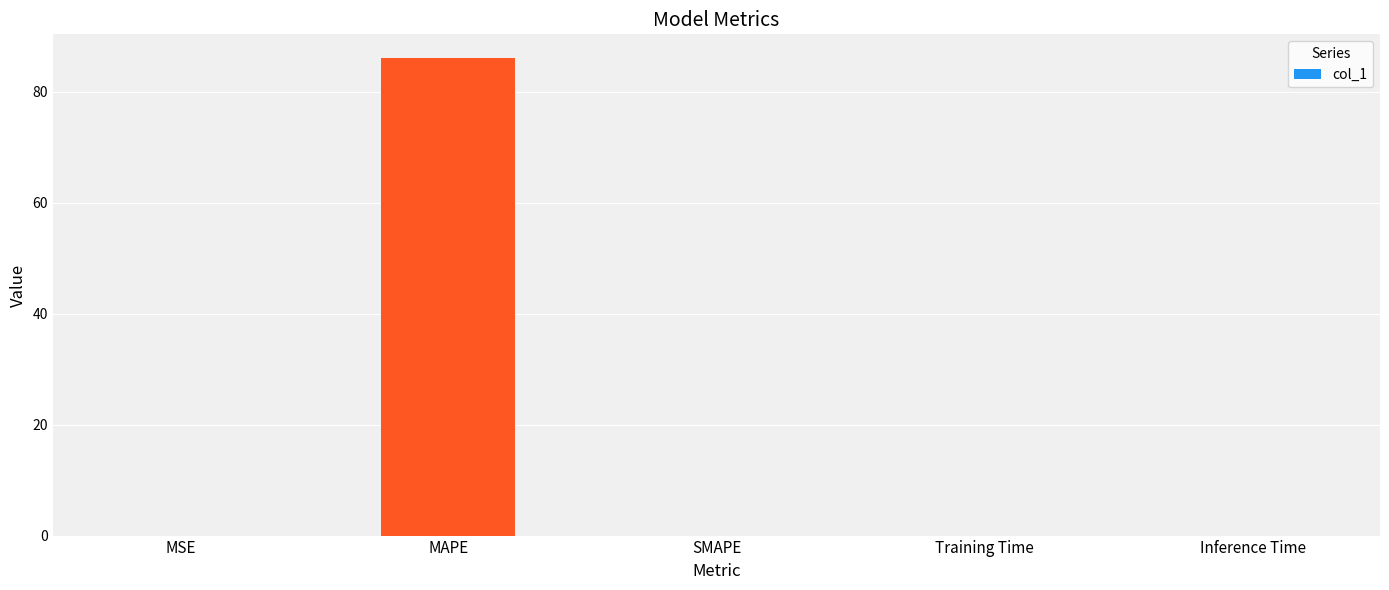

Does the chart contain stacked bars?

No